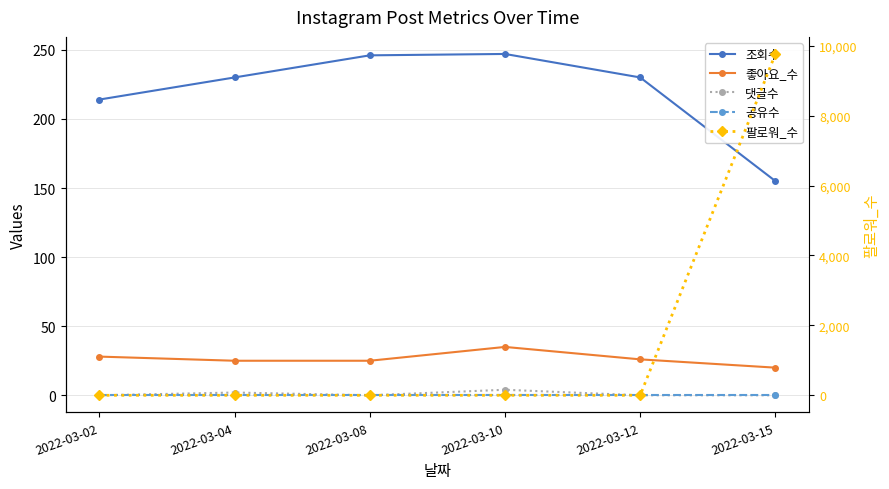

The 조회수 series shows 246 at 2022-03-08. True or false?

True